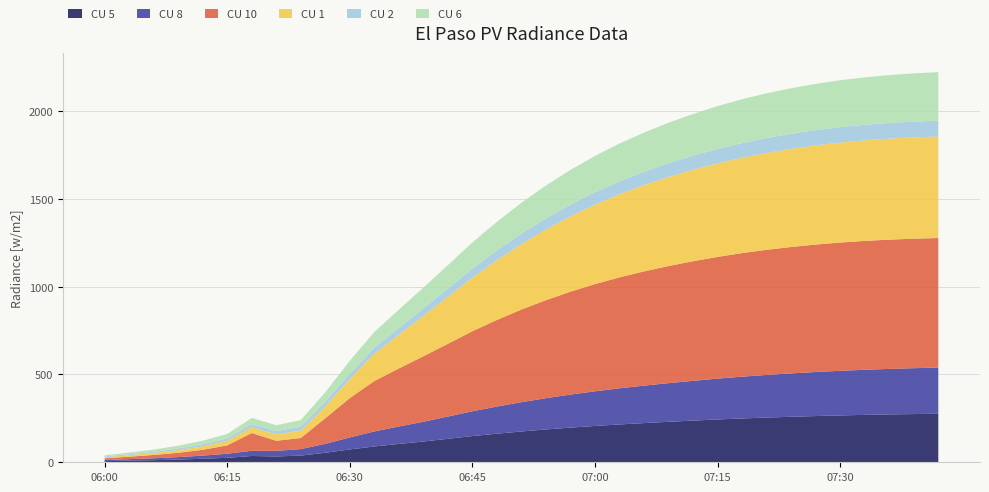

Reading left to right, what are all the values shown in this chart?

CU 5: 6.3	9.2	11.8	15.6	20.0	25.4	35.8	33.2	38.0	54.3	73.1	90.0	104.5	118.3	133.6	149.2	162.8	175.4	186.9	197.3	206.8	215.4	223.1	230.5	237.2	243.8	249.6	254.7	259.1	263.2	266.8	269.9	272.4	274.5	276.2
CU 8: 6.2	8.6	10.8	13.8	17.9	23.2	29.6	31.8	37.0	50.6	68.3	85.5	99.2	112.4	126.7	141.3	154.5	166.8	177.9	188.1	197.4	205.8	213.2	220.1	226.5	232.4	237.8	242.6	246.9	250.7	254.0	256.8	259.2	261.2	262.8
CU 10: 9.8	13.9	19.2	24.5	33.2	47.5	101.2	57.4	63.2	146.0	224.1	287.2	330.5	372.8	414.2	455.6	493.1	527.4	558.2	585.9	610.3	631.8	650.4	666.8	680.9	693.1	703.6	712.4	719.7	725.6	730.2	733.6	735.9	737.2	737.8
CU 1: 6.0	8.1	11.2	15.4	19.6	25.1	32.6	36.0	42.1	67.5	108.1	154.9	192.3	229.8	267.4	305.1	339.8	372.6	402.1	428.7	452.4	473.2	491.3	507.1	520.8	532.6	542.7	551.2	558.3	564.2	568.9	572.5	575.1	576.8	577.8
CU 2: 4.8	6.1	7.5	9.4	11.9	14.8	17.5	19.2	21.8	25.9	31.2	34.2	38.1	42.3	46.8	51.4	55.8	59.9	63.7	67.2	70.4	73.3	75.9	78.2	80.3	82.1	83.7	85.1	86.3	87.3	88.2	88.9	89.5	89.9	90.2
CU 6: 6.3	9.2	11.8	15.6	20.0	25.4	35.8	33.2	38.0	54.3	73.1	90.0	104.5	118.3	133.6	149.2	162.8	175.4	186.9	197.3	206.8	215.4	223.1	230.5	237.2	243.8	249.6	254.7	259.1	263.2	266.8	269.9	272.4	274.5	276.2